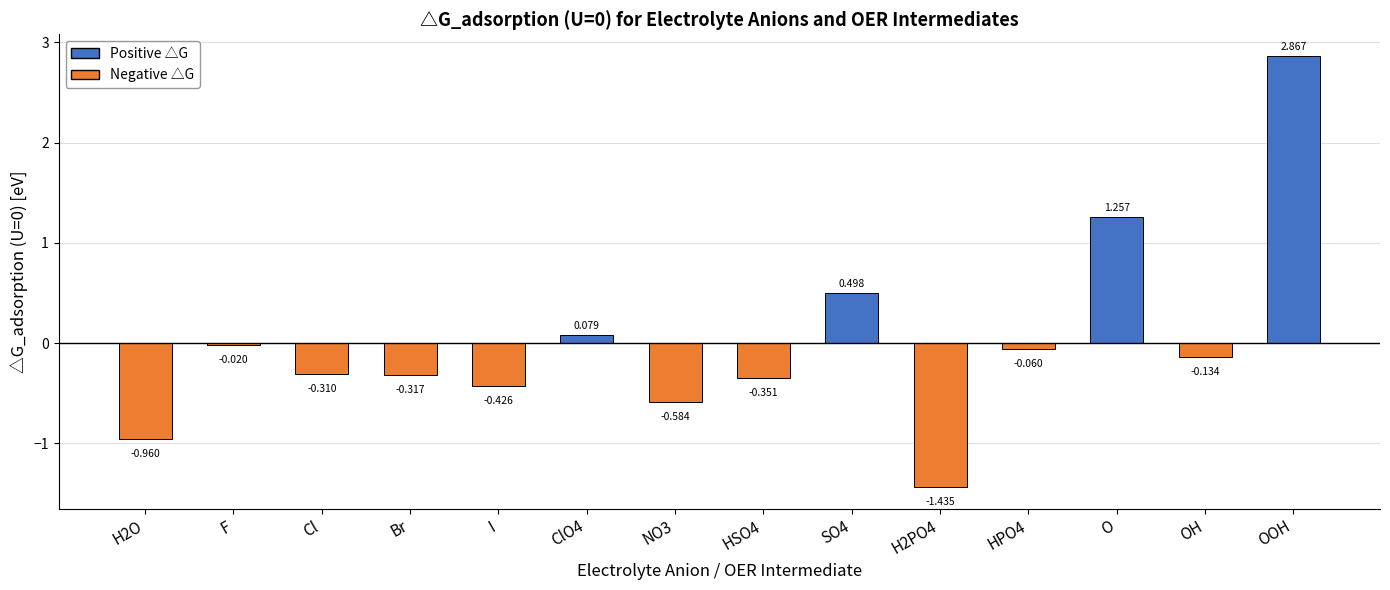

What is the sum of the values at H2PO4 and HPO4?

-1.5